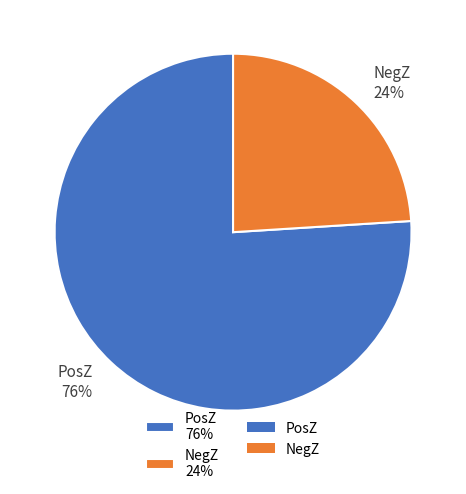

Is the sum of PosZ 76% and NegZ 24% greater than half?

Yes